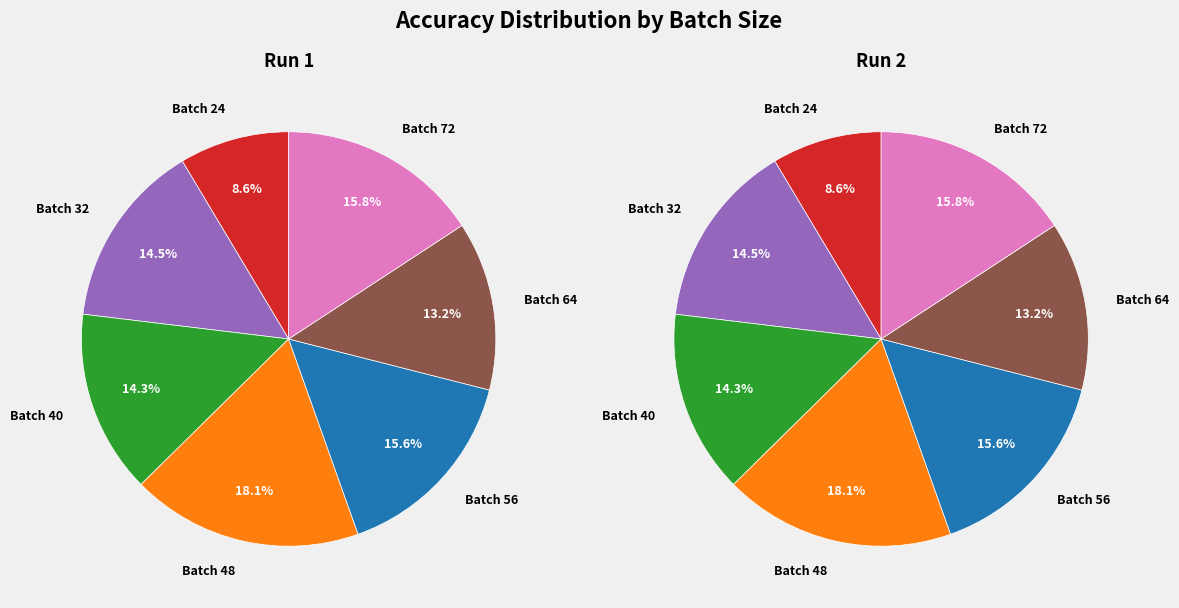

What percentage is the 56 slice, to the nearest percent?

16%